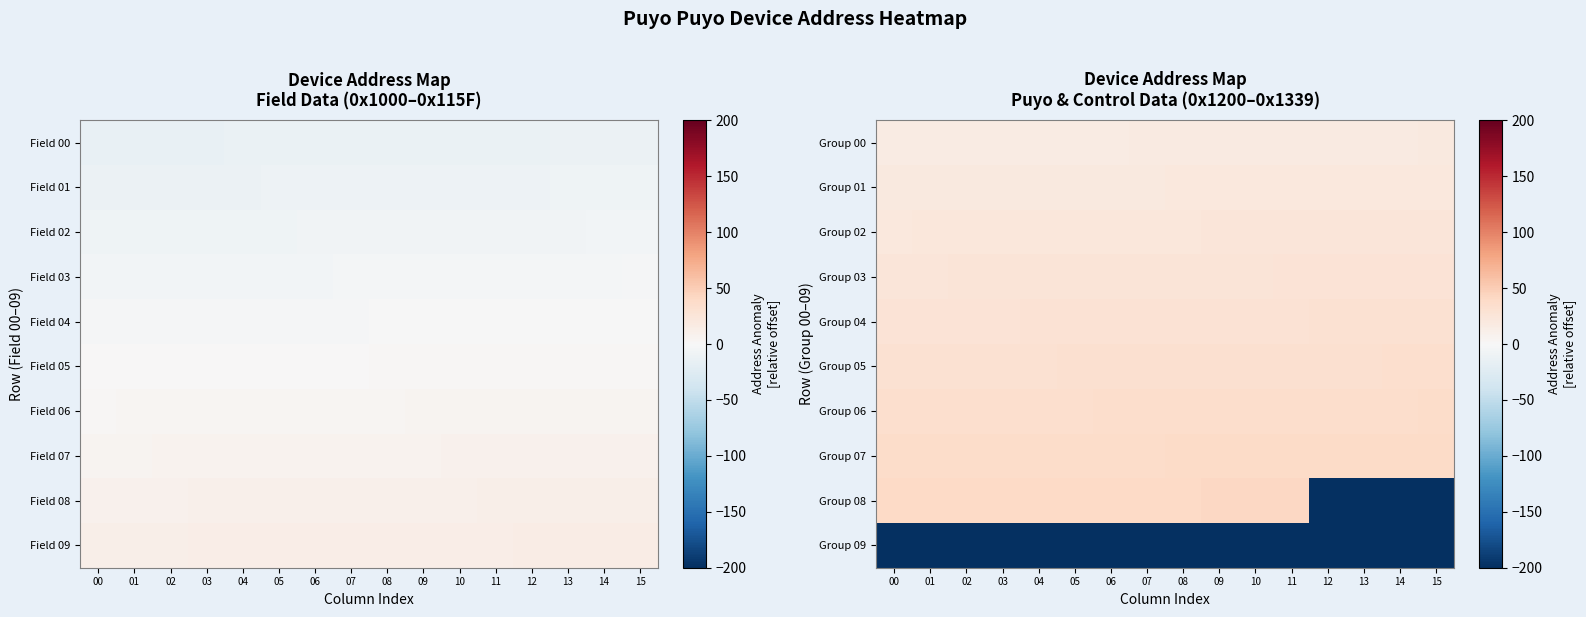

What is the difference between the maximum and minimum values in the Group 06 series?

2.7